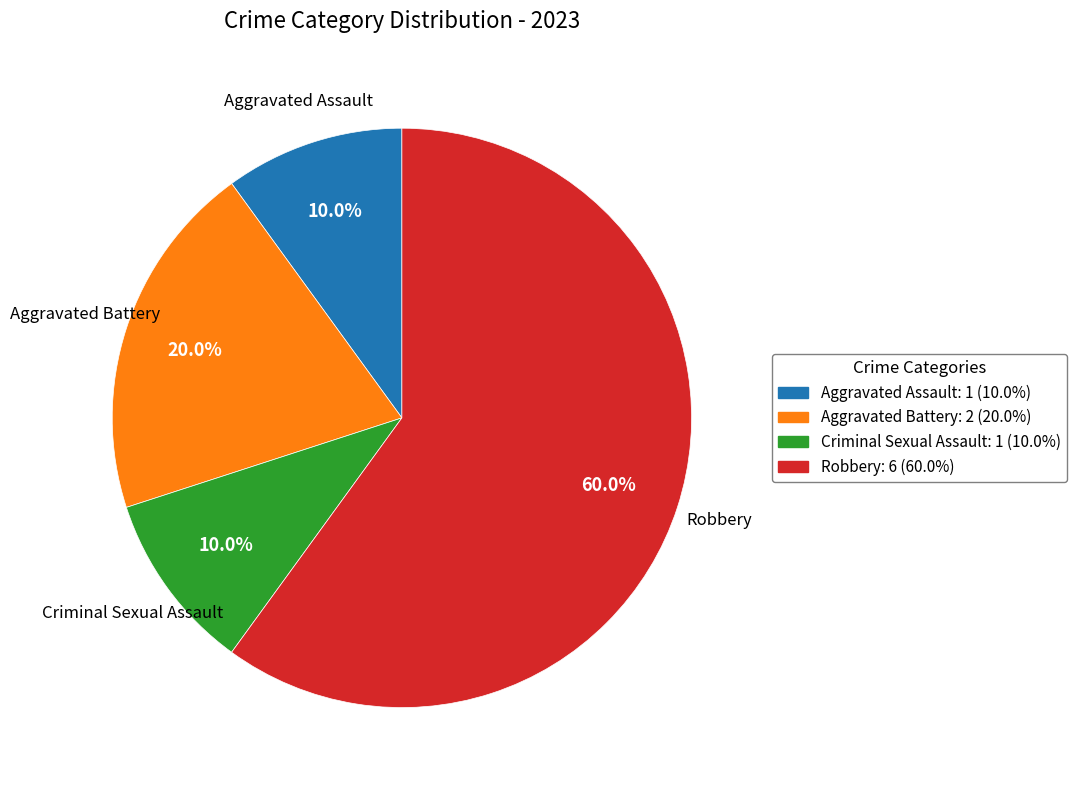

To the nearest percent, what percentage of the pie is Aggravated Battery?

20%